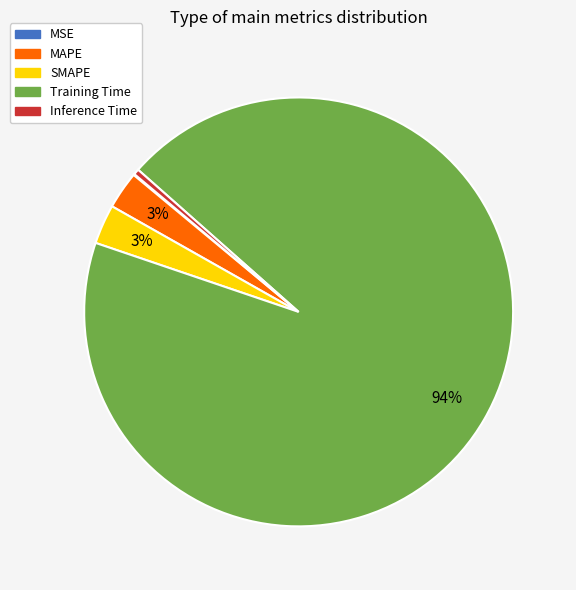

What percentage is the Training Time slice, to the nearest percent?

94%